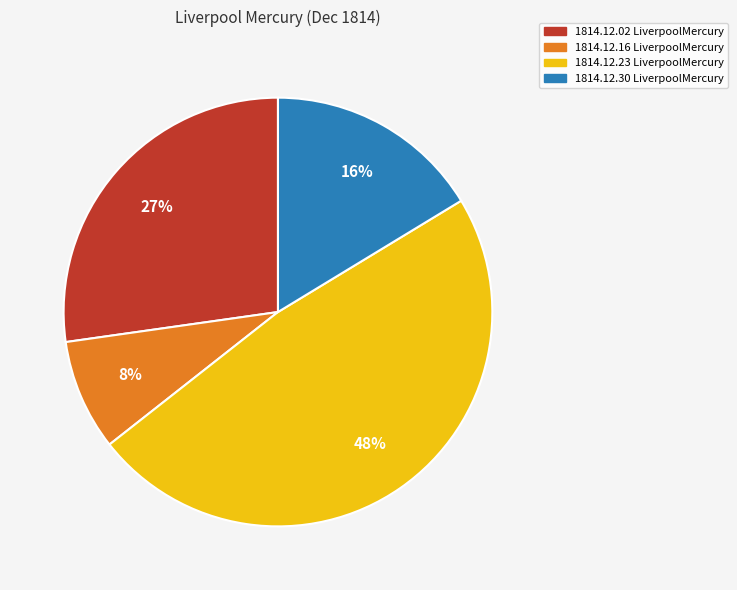

Does any single category account for the majority?

No